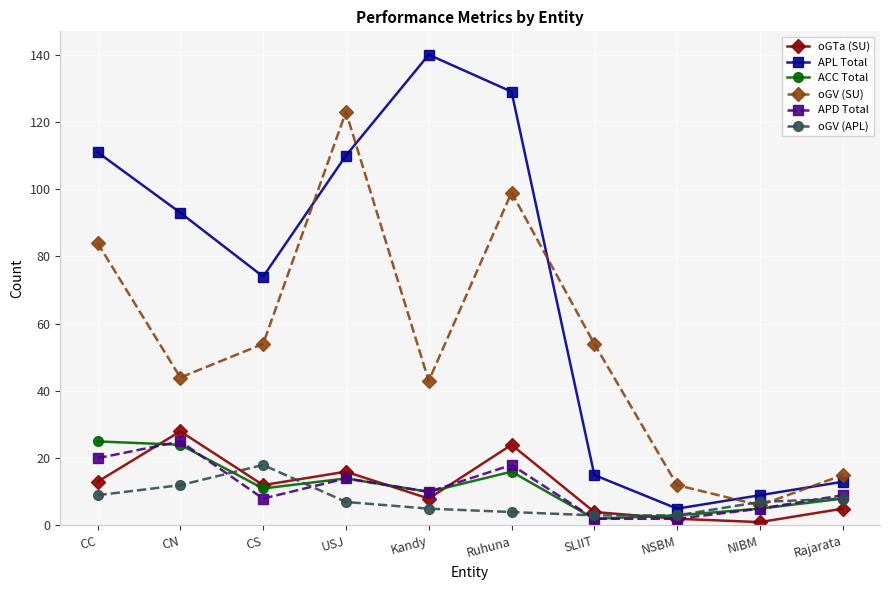

The value of ACC Total at CN is 39. True or false?

False